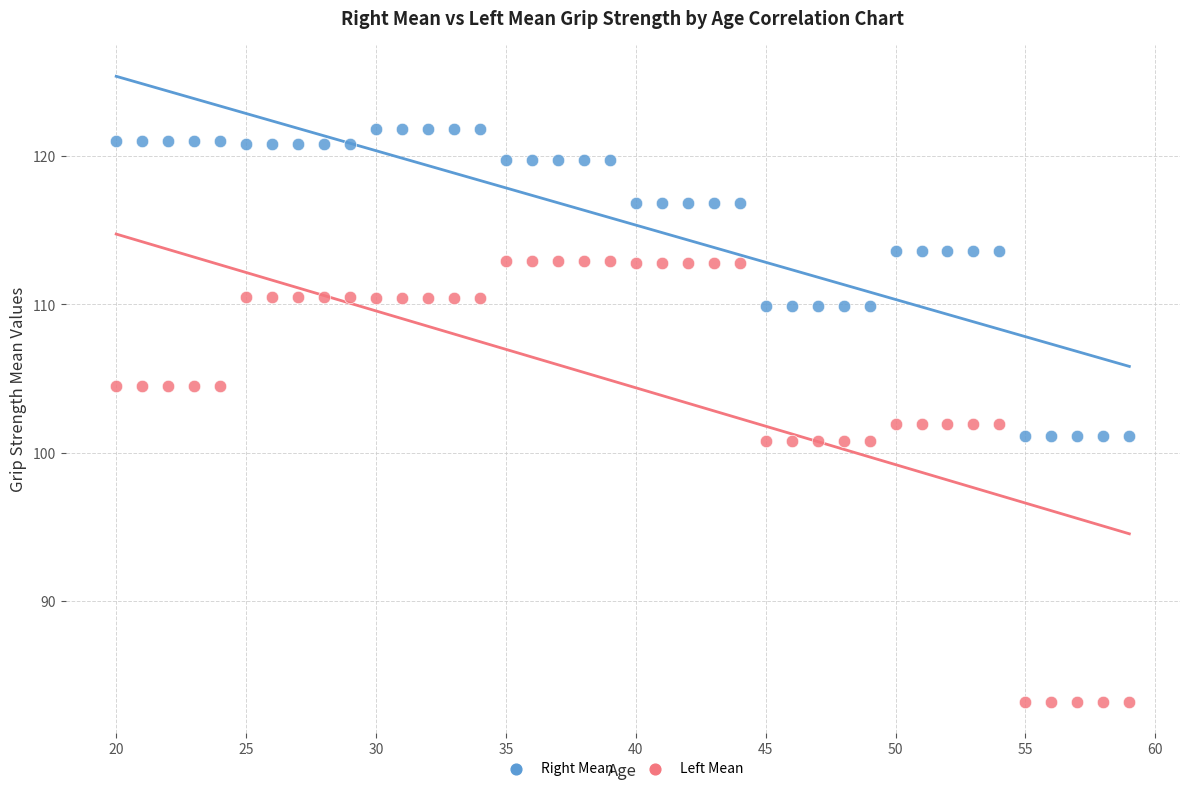

What are all the series names shown in the legend?

Right Mean, Left Mean